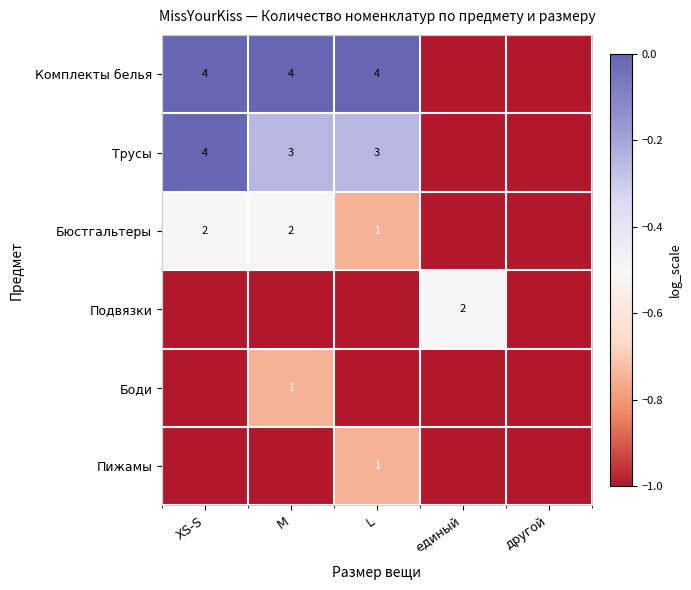

List the series in order of their peak value, lowest first.

Боди, Пижамы, Бюстгальтеры, Подвязки, Комплекты белья, Трусы